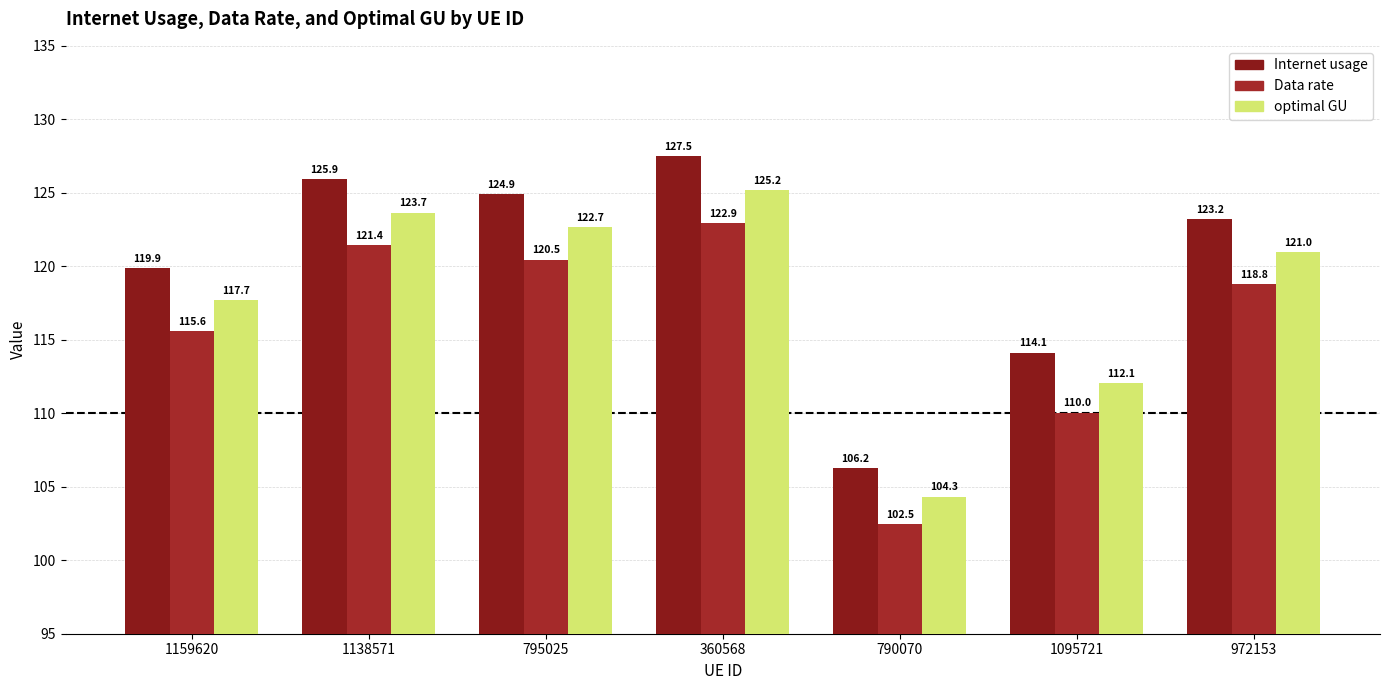

How many values in the Internet usage series are below 123?

3